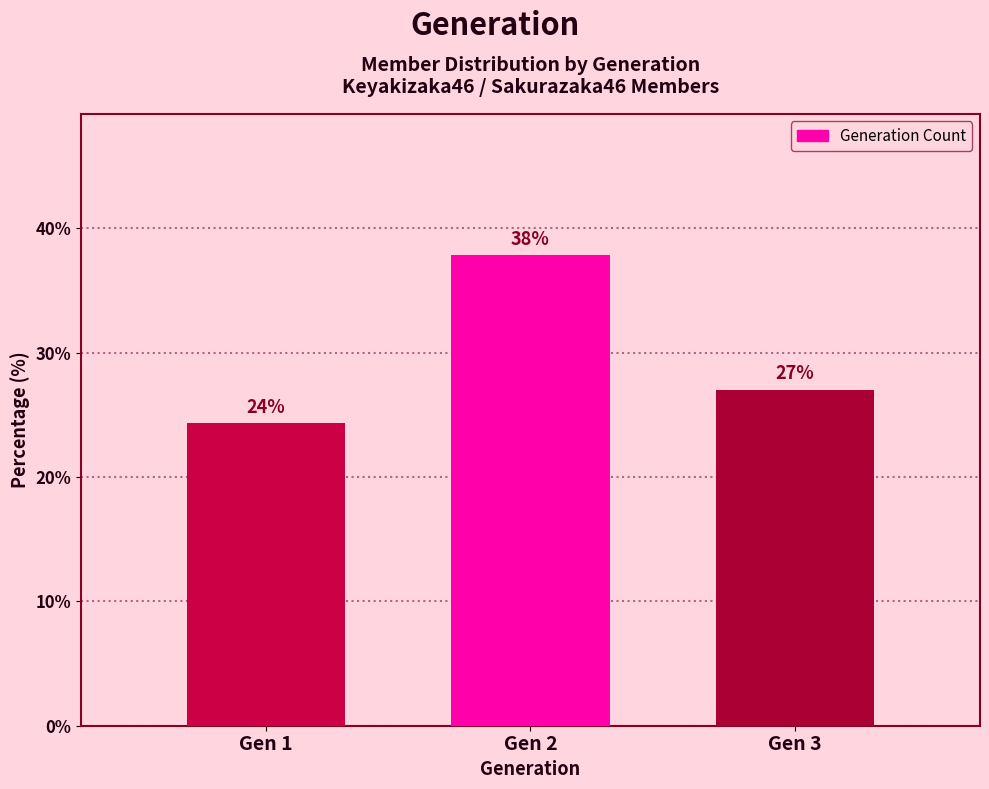

The value at Gen 3 is 40.2. True or false?

False